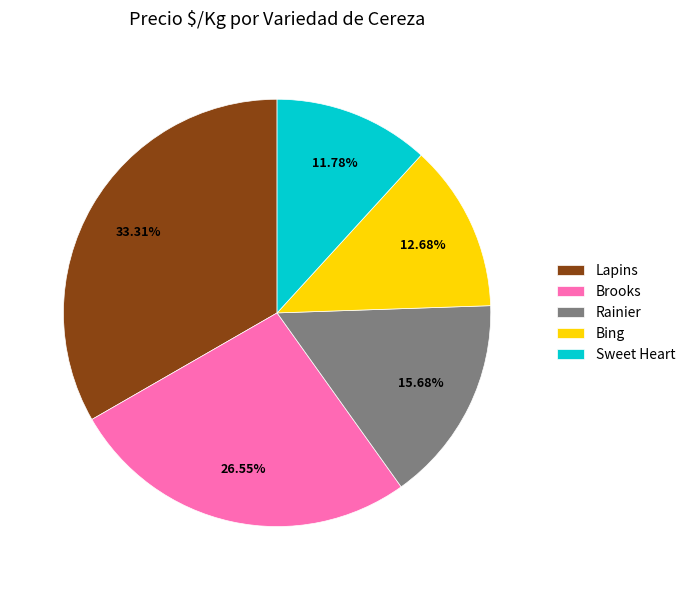

Is there a majority slice in this chart?

No